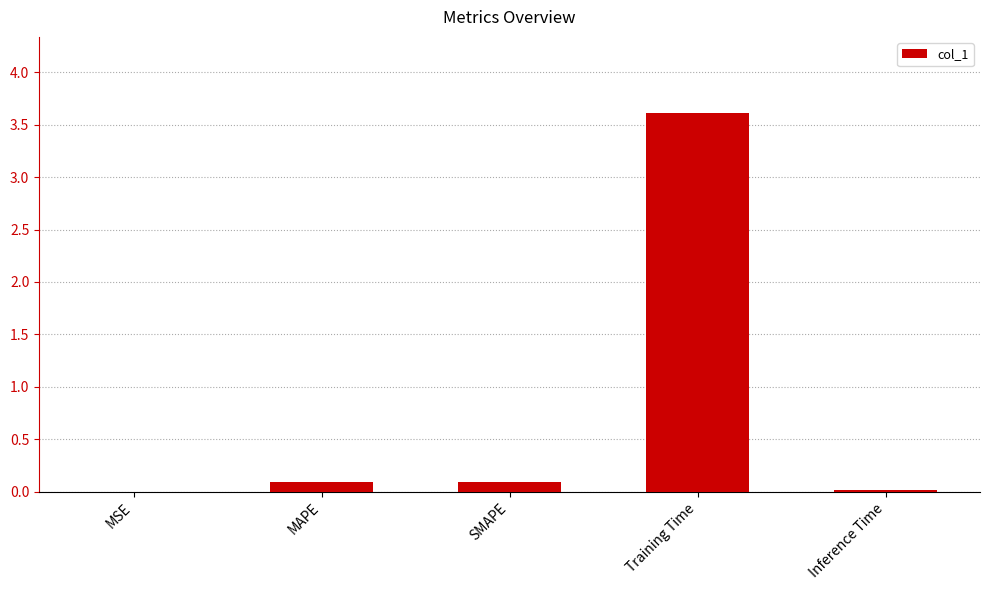

True or false: the data shows 3.6 at Training Time.

True